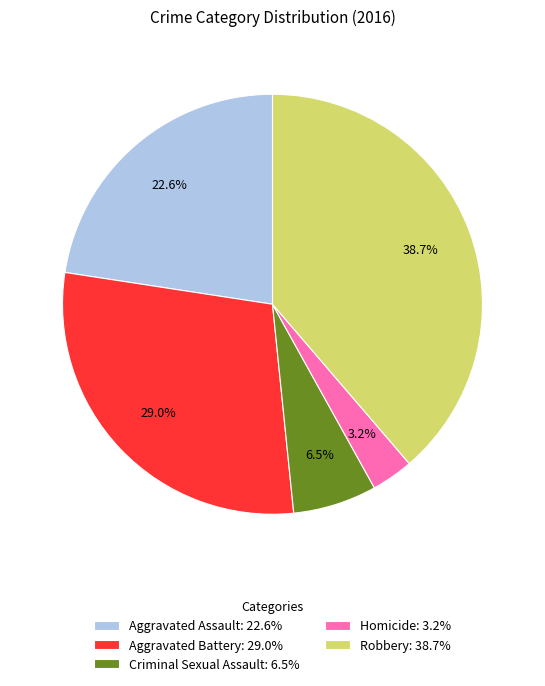

Between Criminal Sexual Assault: 6.5% and Aggravated Battery: 29.0%, which is larger?

Aggravated Battery: 29.0%